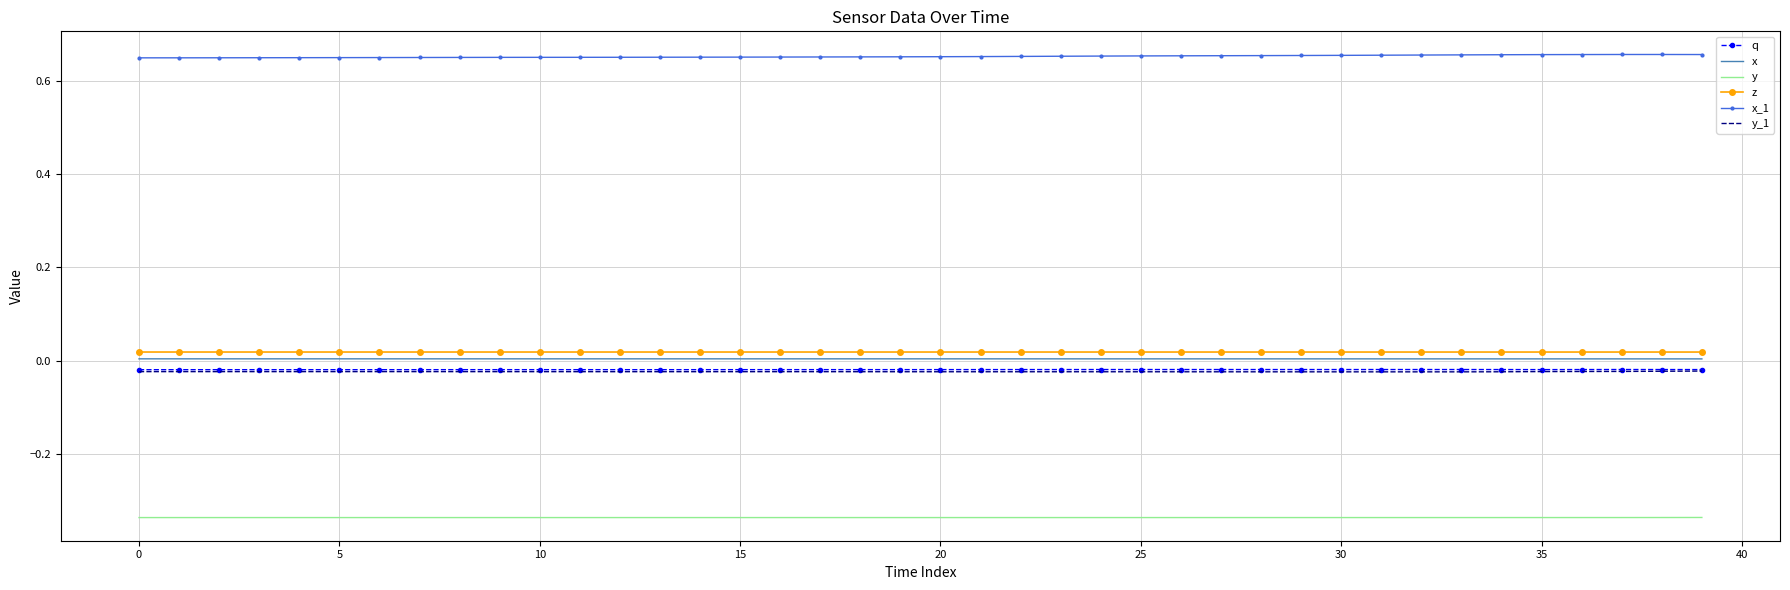

True or false: q and x_1 cross at least once.

False